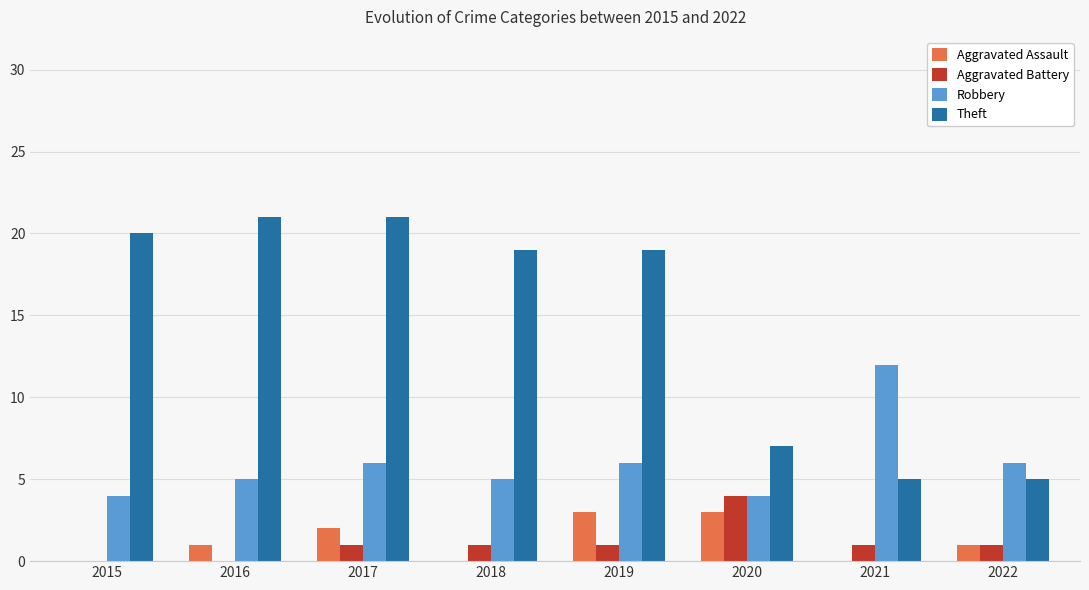

At which label does Aggravated Battery reach its peak?

2020